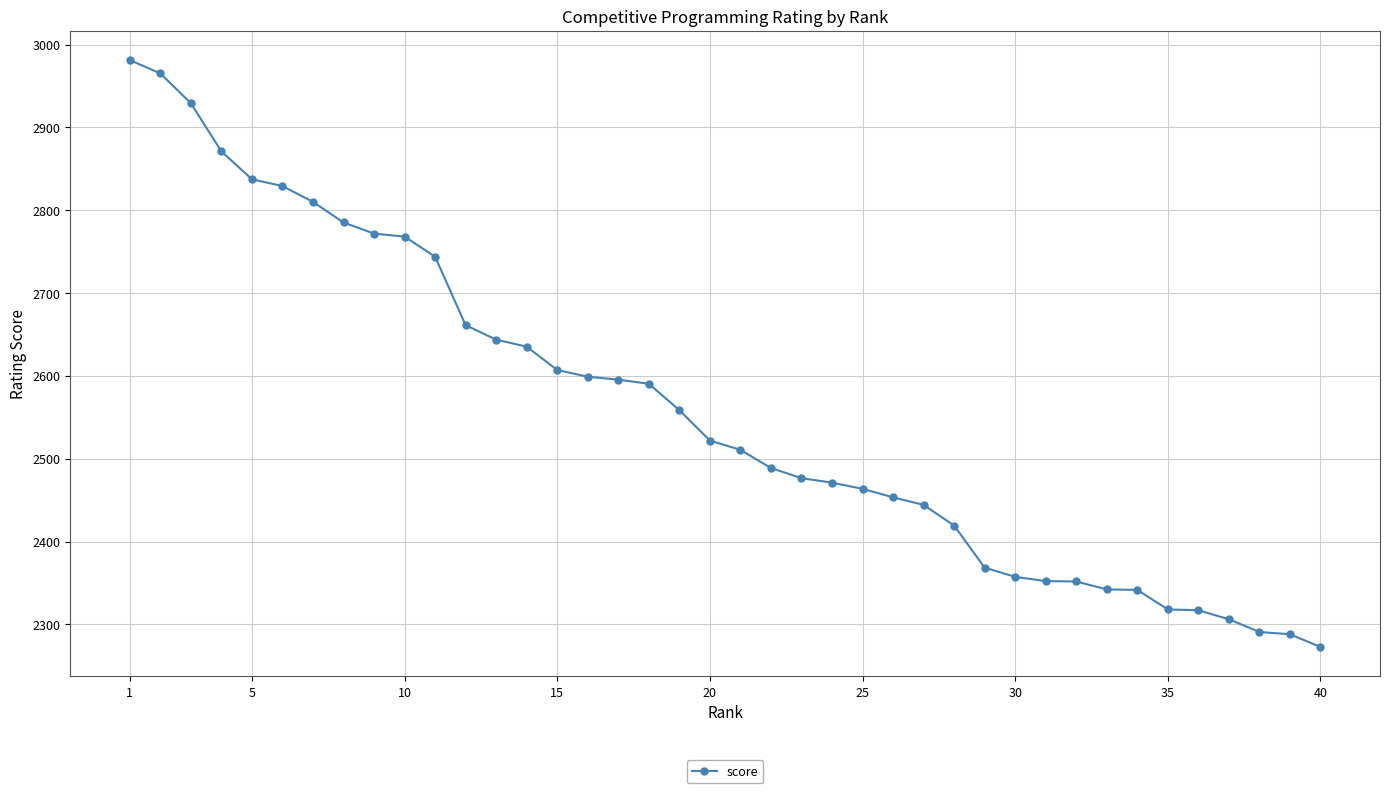

What is the greatest value displayed?

2981.3